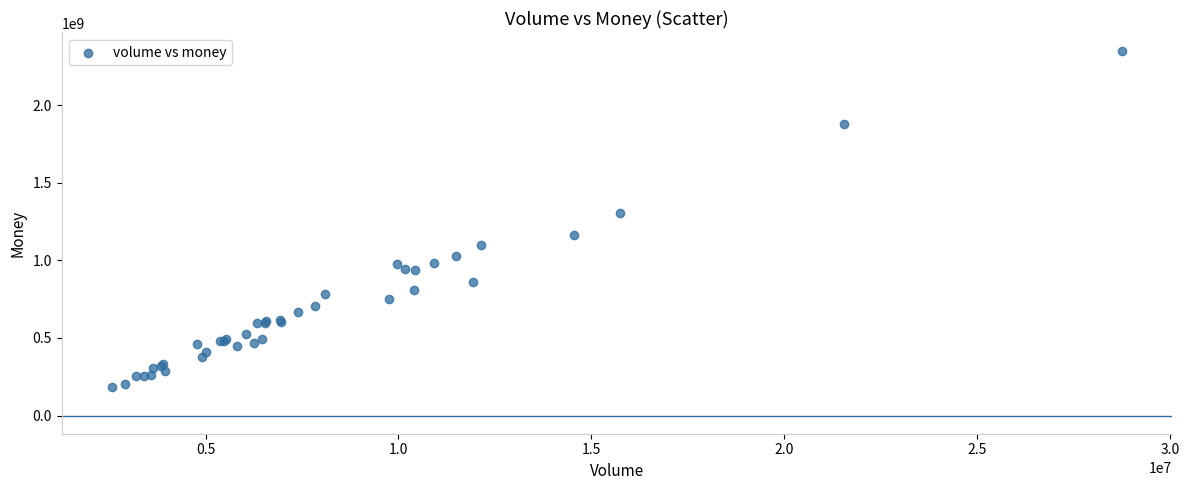

What Y value in the scatter plot is closest to 1266809132?

1308116612.1